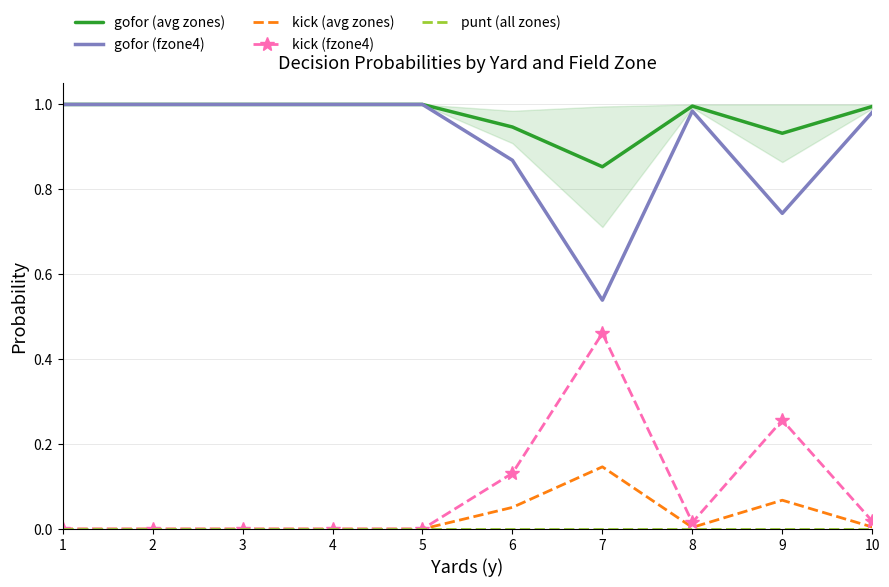

True or false: punt (all zones) and gofor (avg zones) cross at least once.

False